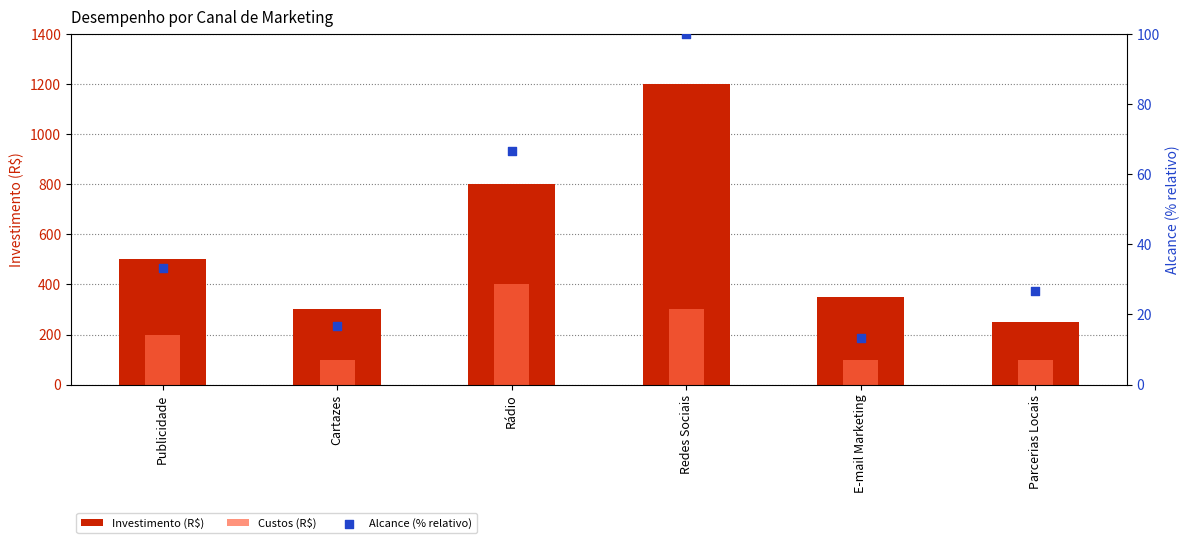

At which category is the sum across all series the highest?

Redes Sociais